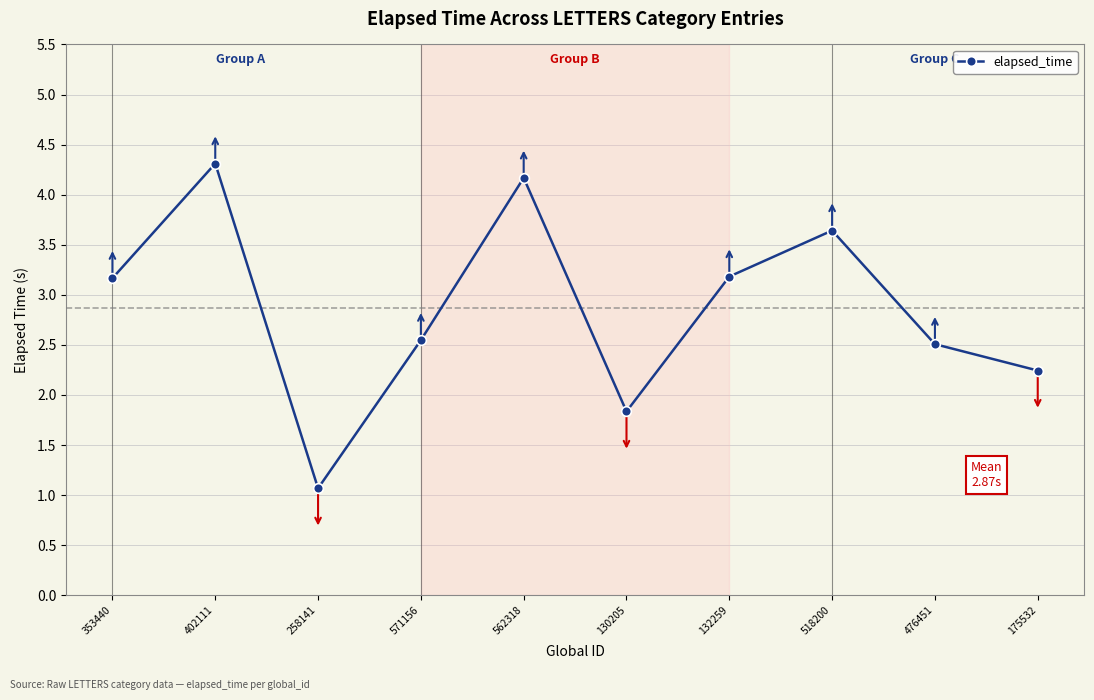

How many data points are less than 3?

5